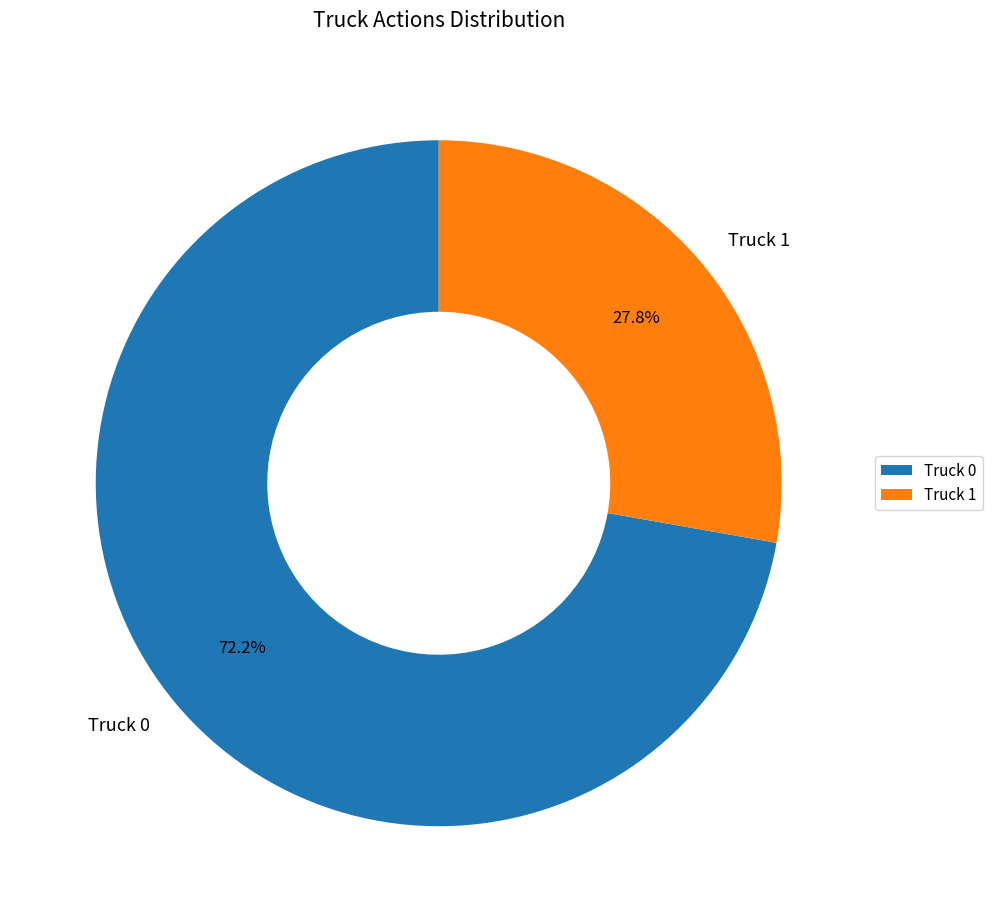

To the nearest percent, what percentage of the pie is Truck 1?

28%